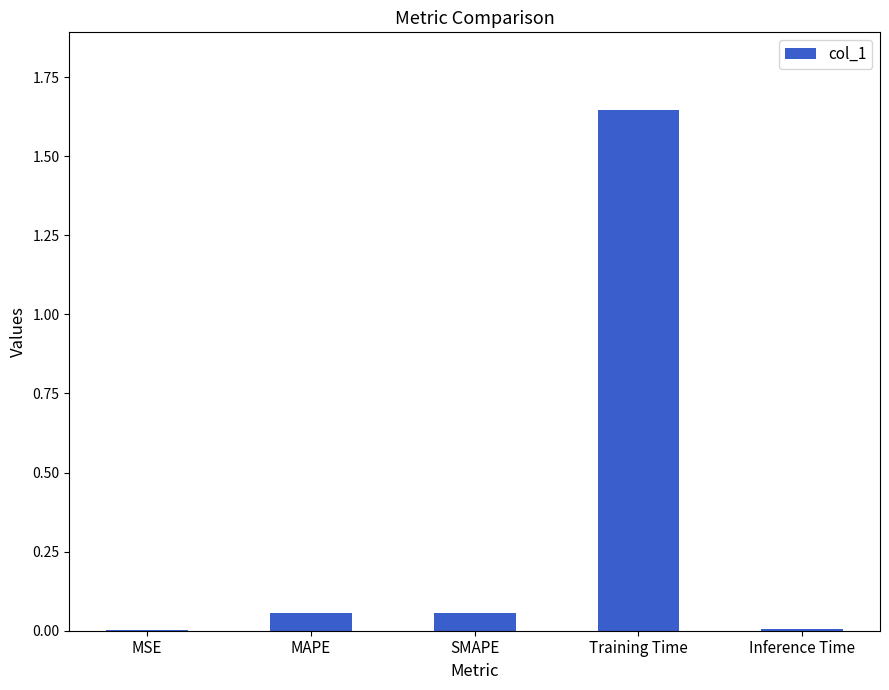

At which category does the chart reach its peak across all series?

Training Time